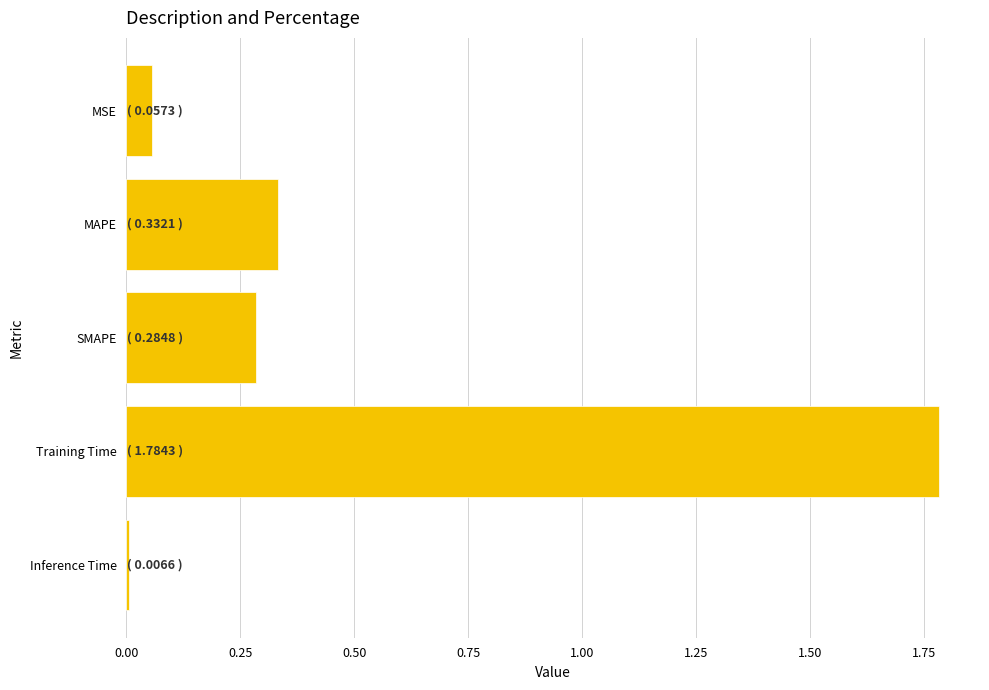

What is the label of the 4th bar from the bottom?

MAPE